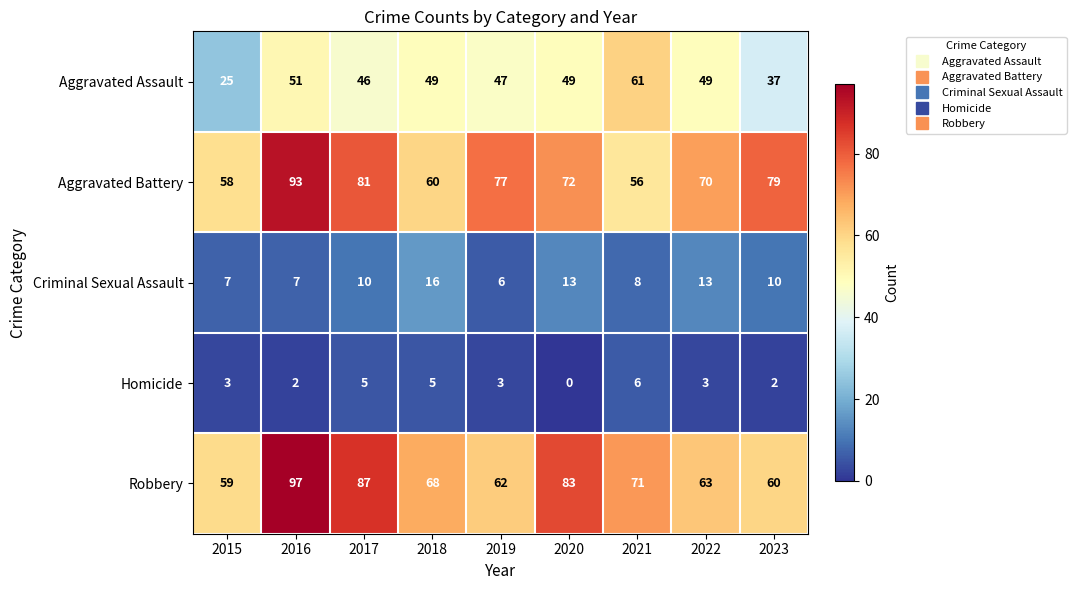

What is the spread (max minus min) of values at 2015?

56